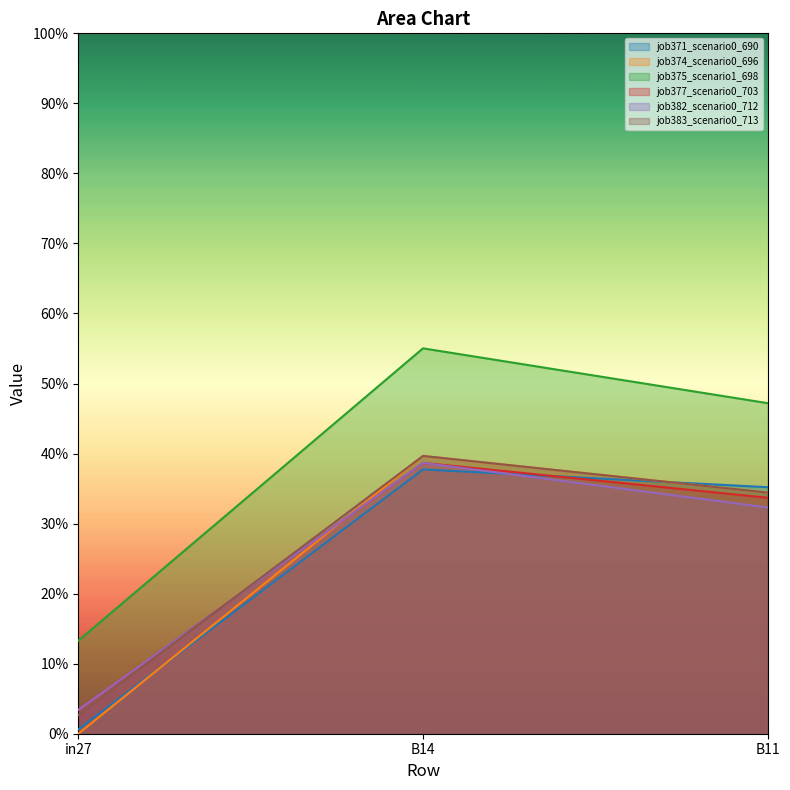

Rank the series by their maximum value, from highest to lowest.

job375_scenario1_698, job374_scenario0_696, job383_scenario0_713, job377_scenario0_703, job382_scenario0_712, job371_scenario0_690